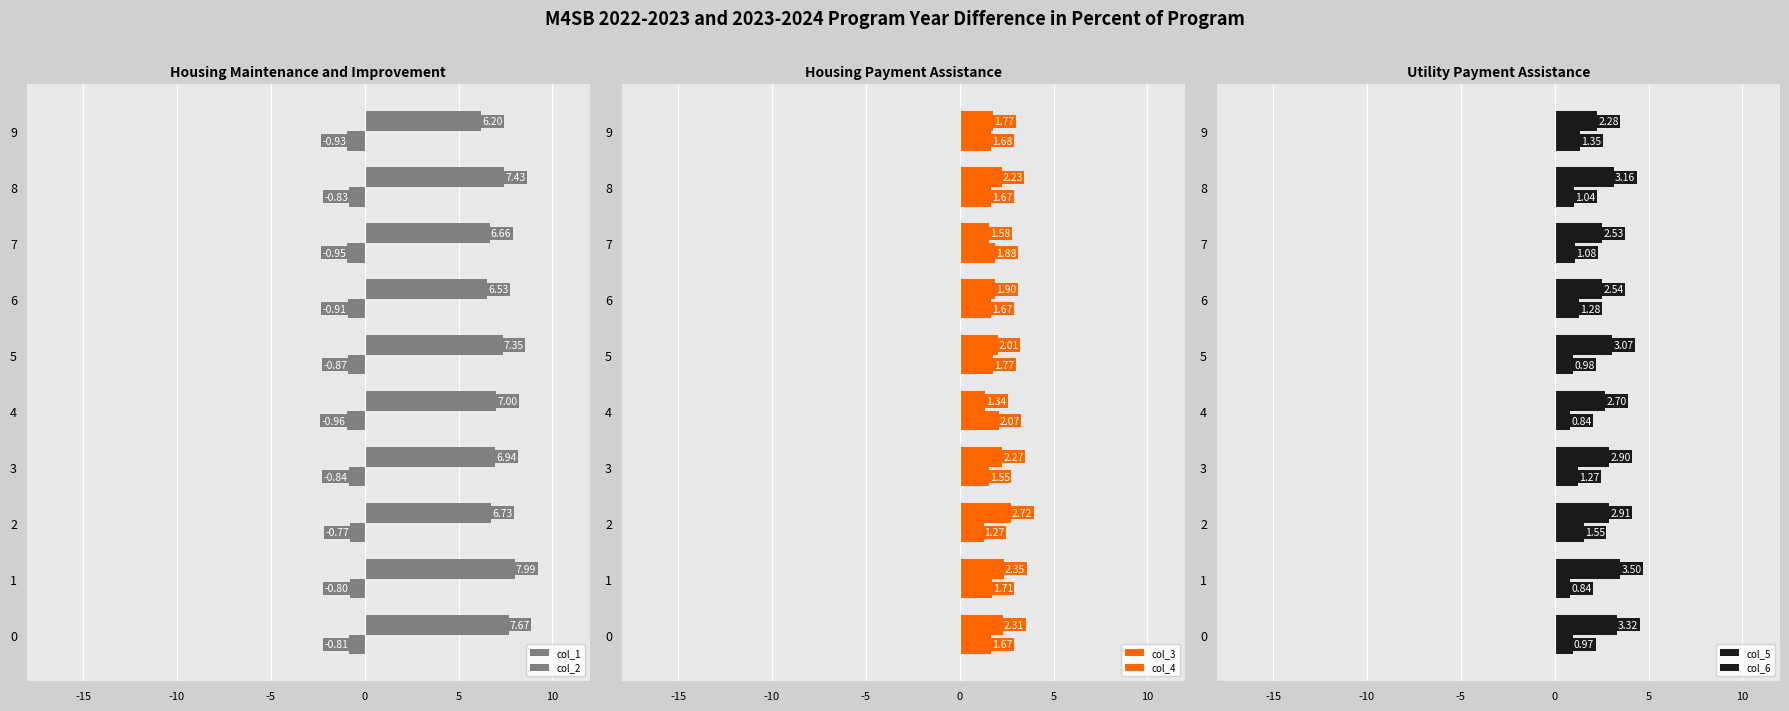

Is it true that col_4 equals 0.0 at 3?

False